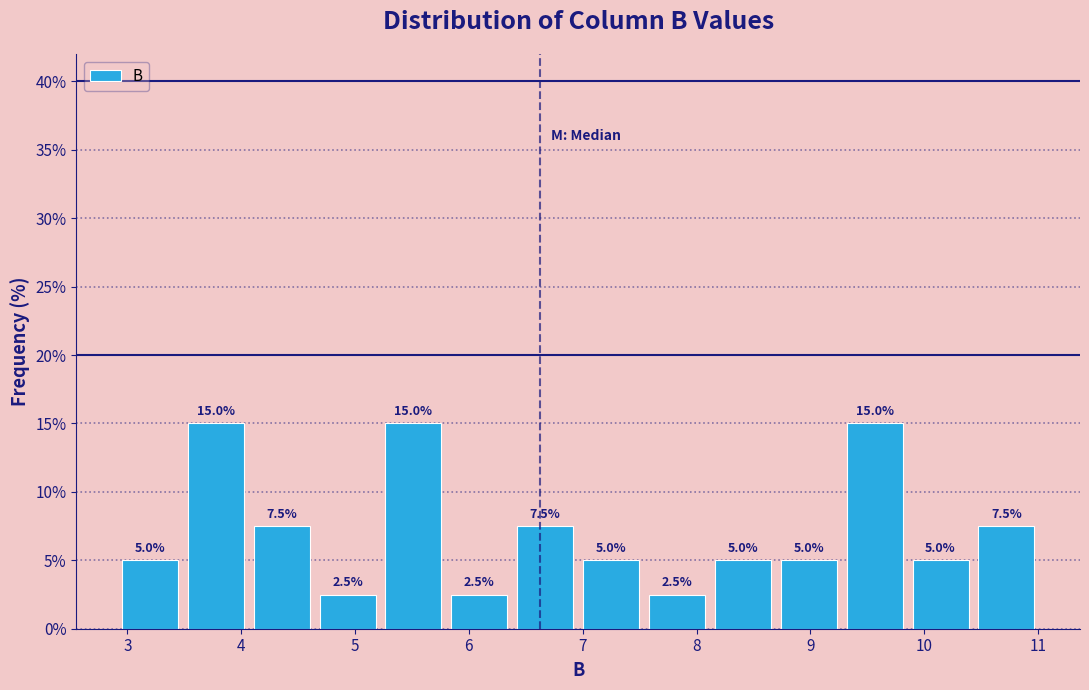

What is the height of the bar covering 8.7 to 9.3 on the x-axis? The bar edges are not printed on the chart, so give them approximately, as read against the axis.

5.0